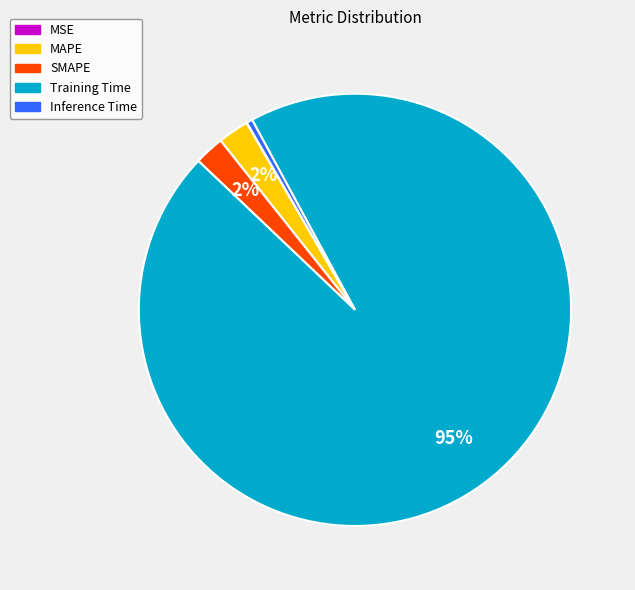

Which category has the biggest portion of the pie?

Training Time